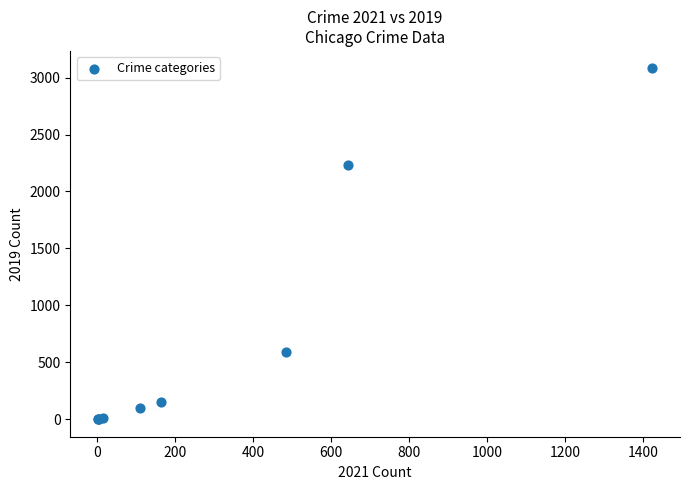

What Y value in the scatter plot is closest to 1540?

2230